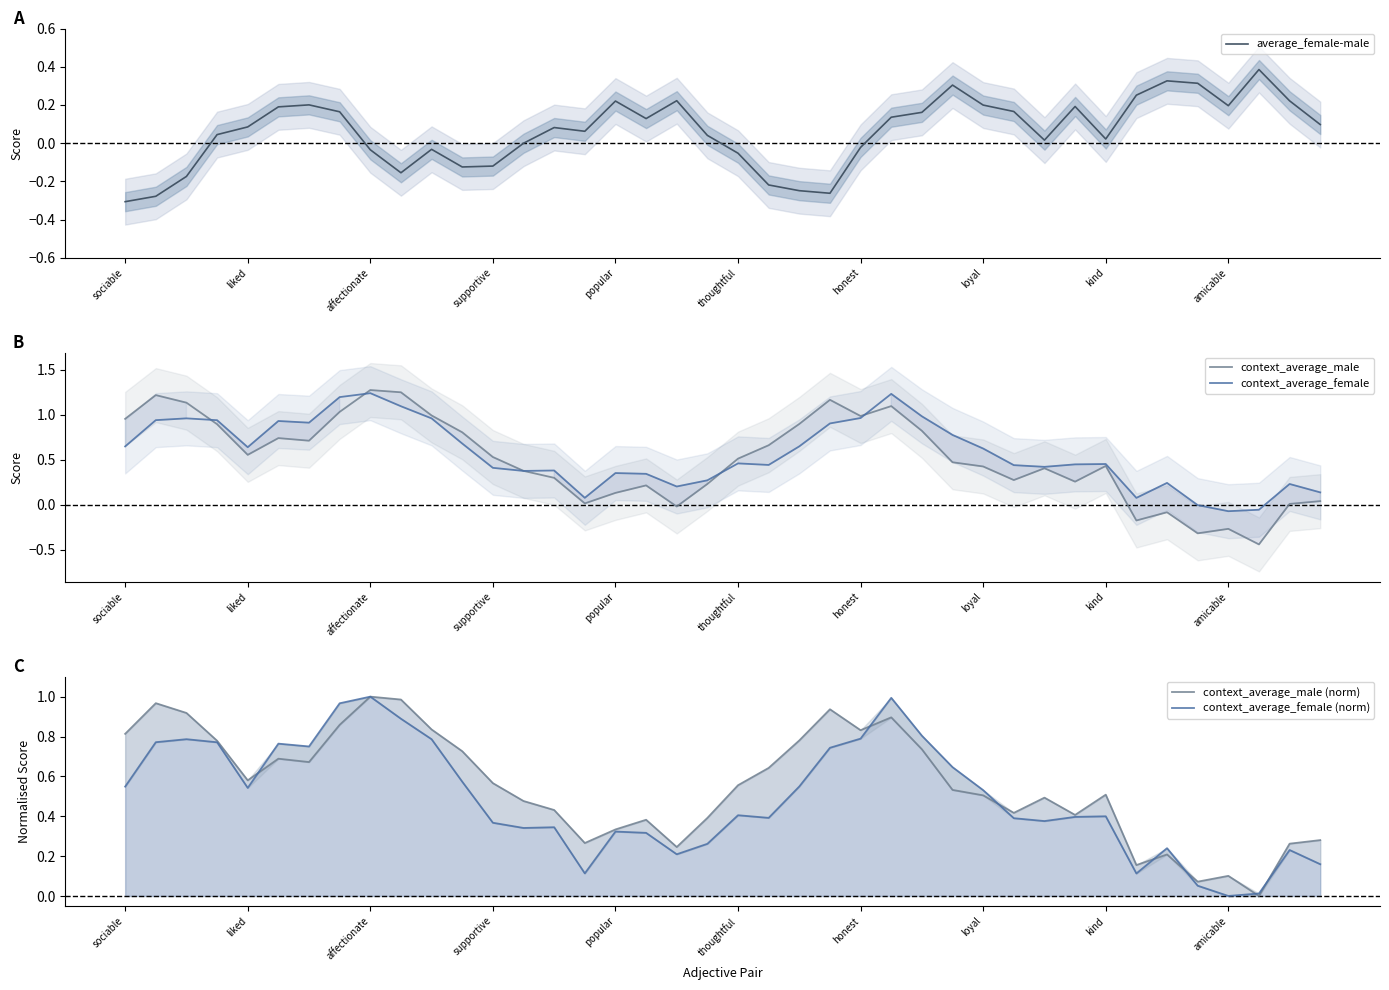

True or false: context_average_female has a value of 0.2 at liked.

False